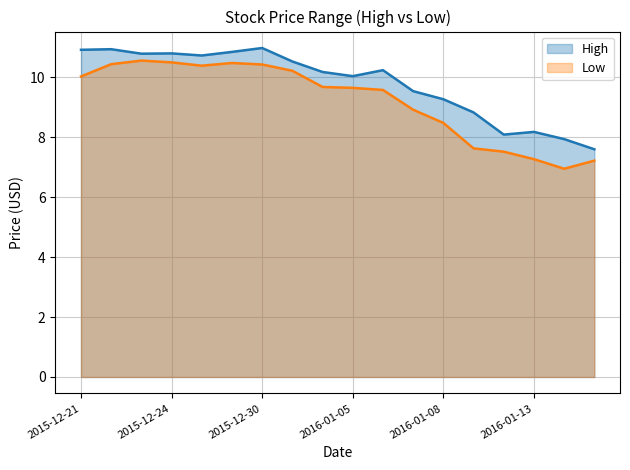

Read the High value at 2015-12-31.

10.5